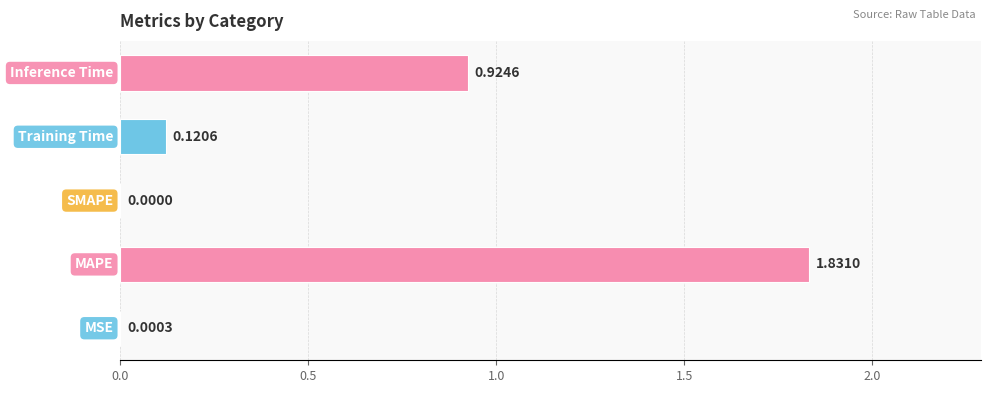

What is the sum of all values?

2.9